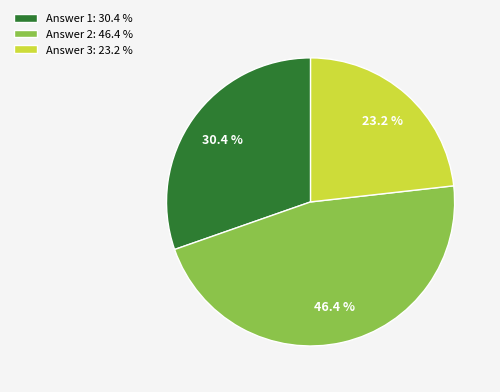

Which category has the biggest portion of the pie?

Answer 2: 46.4 %